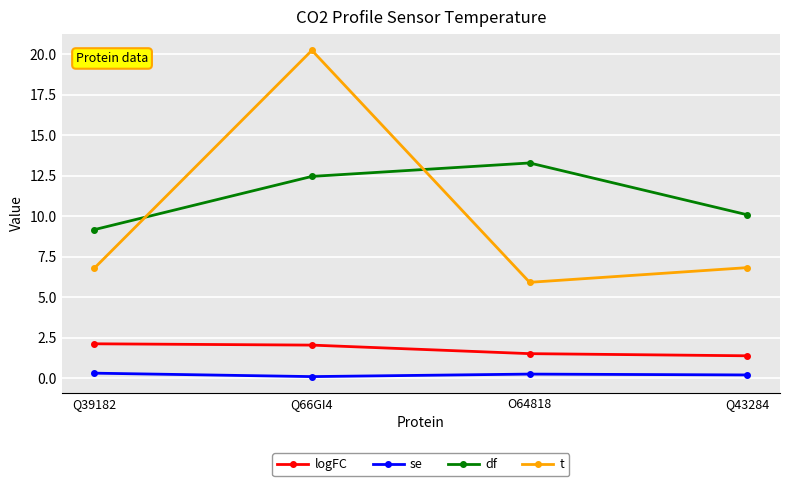

The df series shows 16.5 at Q66GI4. True or false?

False